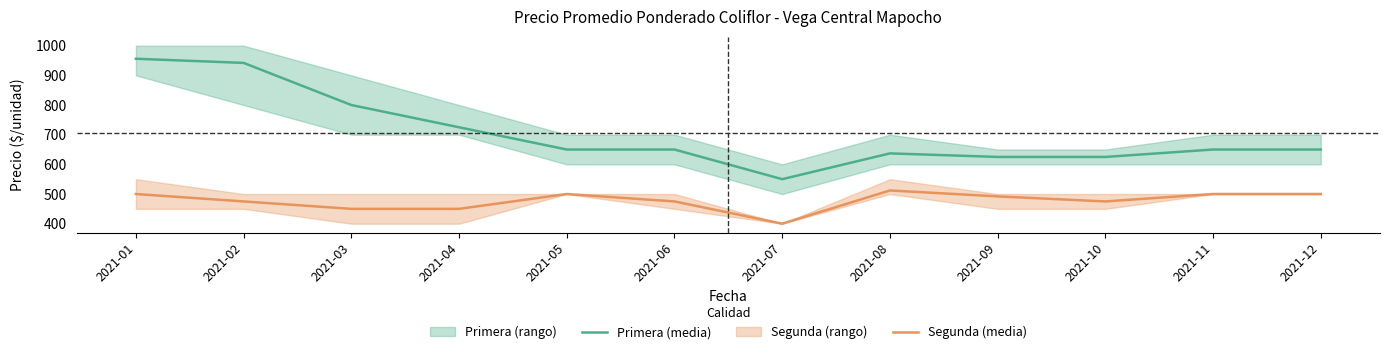

Reading left to right, transcribe all the data shown in this chart.

Primera (media): 2021-01=956	2021-02=942	2021-03=800	2021-04=725	2021-05=650	2021-06=650	2021-07=550	2021-08=637	2021-09=625	2021-10=625	2021-11=650	2021-12=650
Segunda (media): 2021-01=500	2021-02=475	2021-03=450	2021-04=450	2021-05=500	2021-06=475	2021-07=400	2021-08=512	2021-09=492	2021-10=475	2021-11=500	2021-12=500